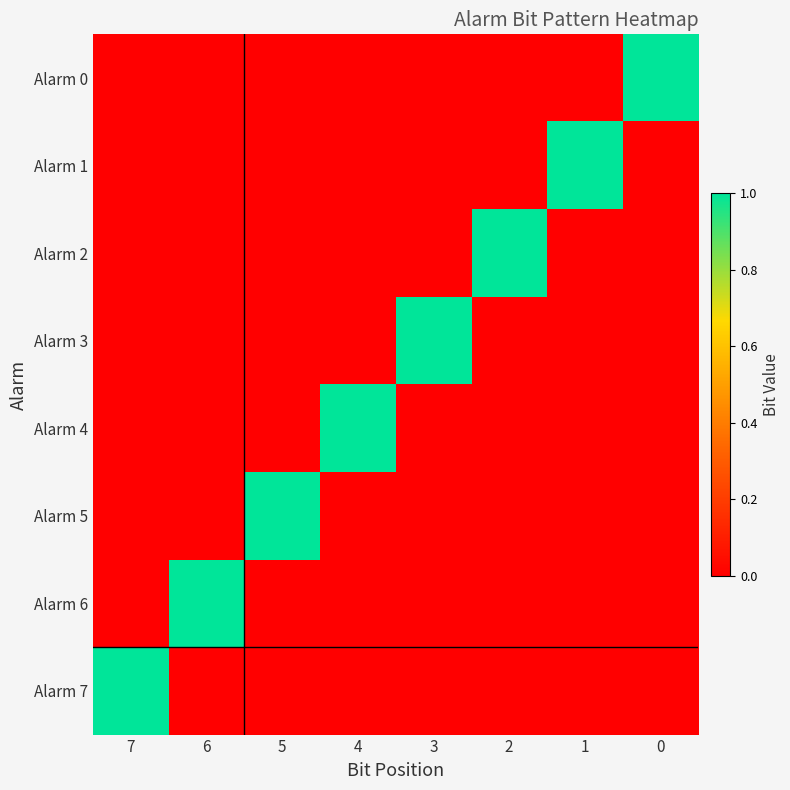

Which series has the largest total across all categories?

Alarm 0